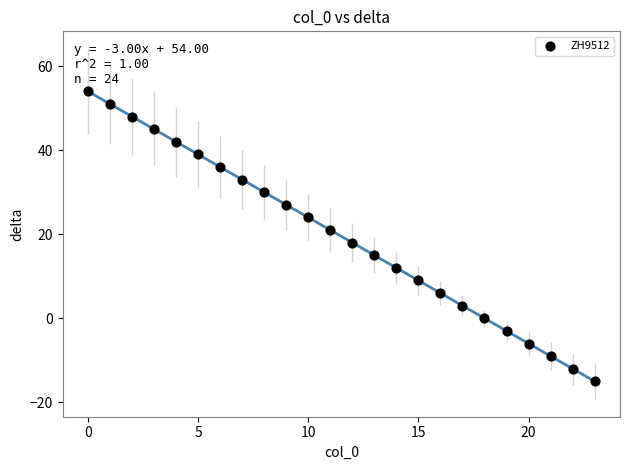

What Y value in the scatter plot is closest to 19?

18